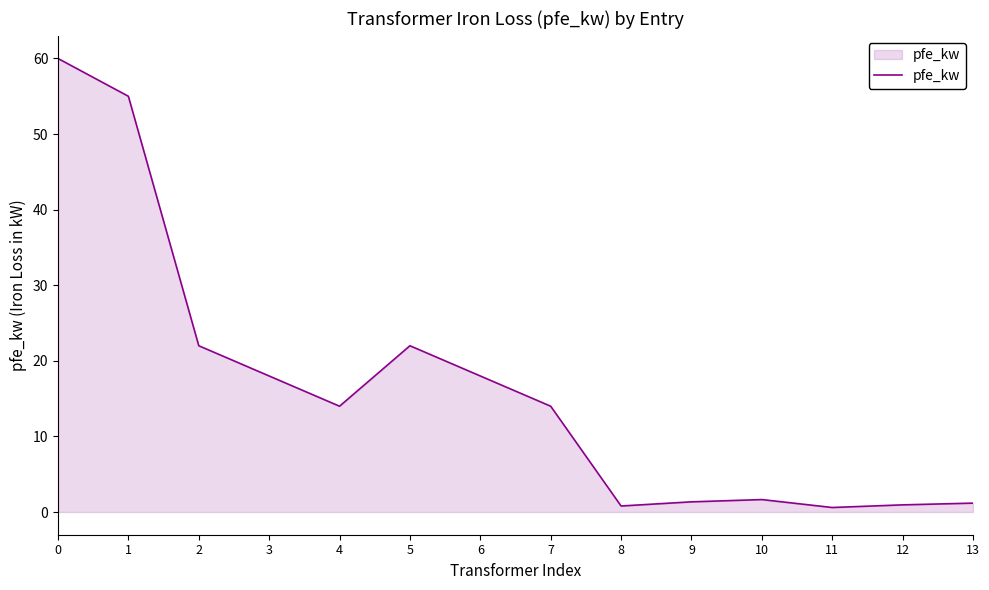

What is the sum of the values at 13 and 5?

23.2